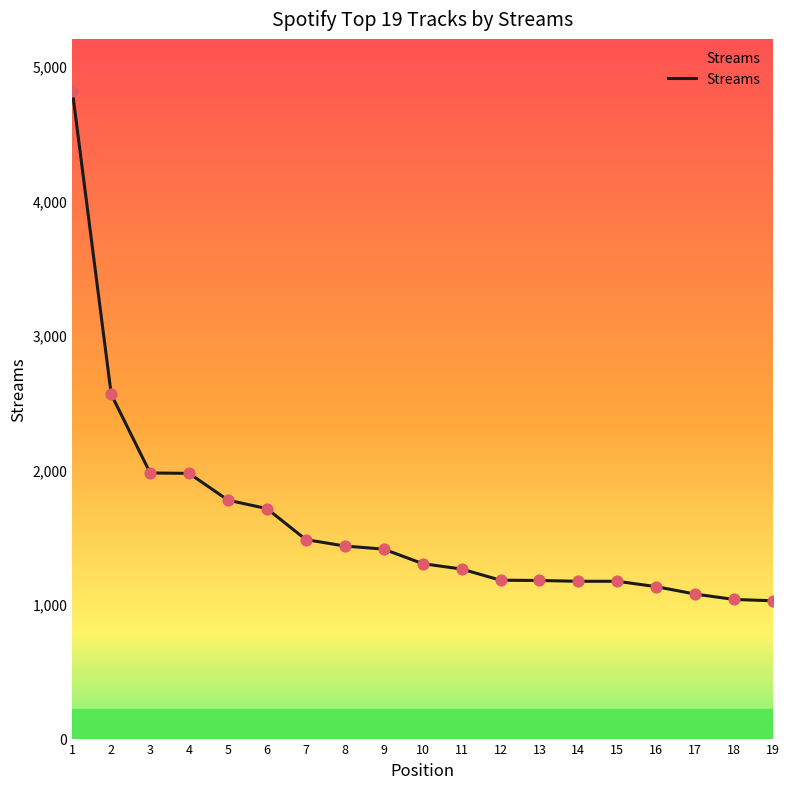

Approximately how many times larger is the value at 6 compared to 14?

1.5